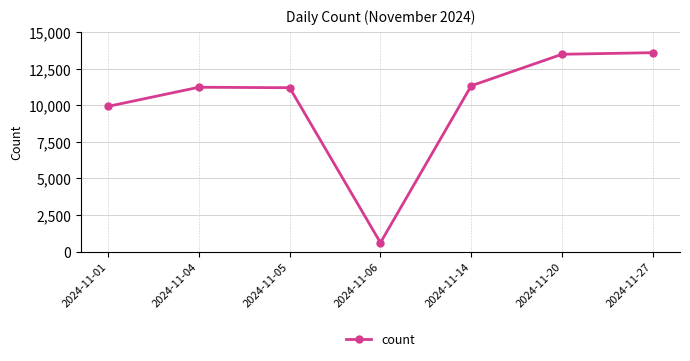

What is the approximate value at 2024-11-06, to the nearest 50?

600